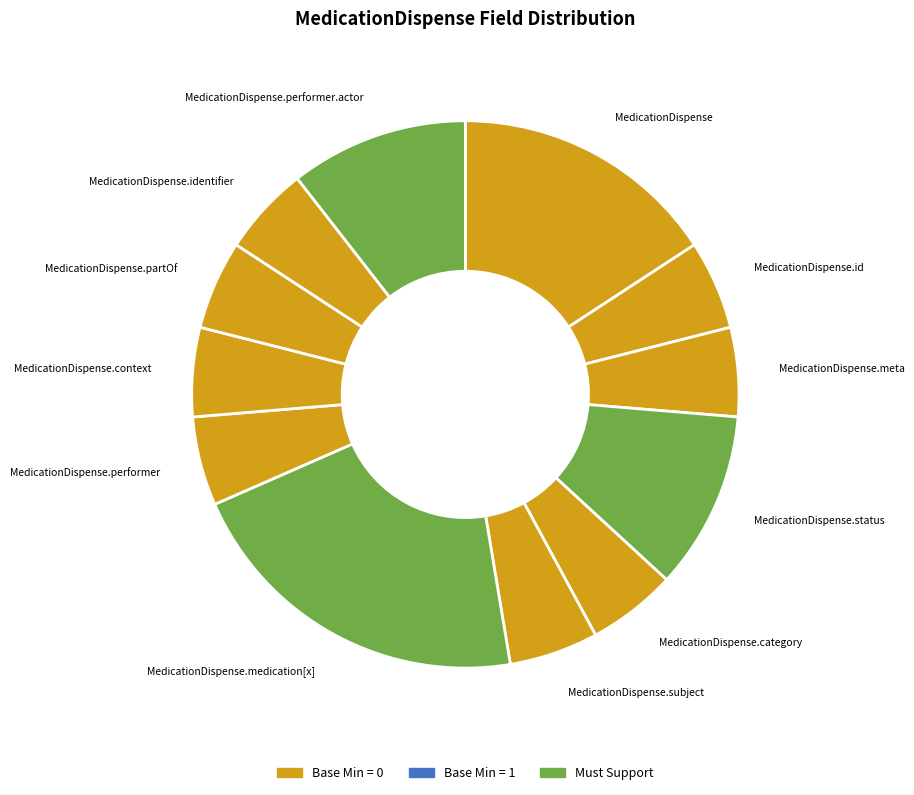

What is the largest slice in the pie chart?

MedicationDispense.medication[x]